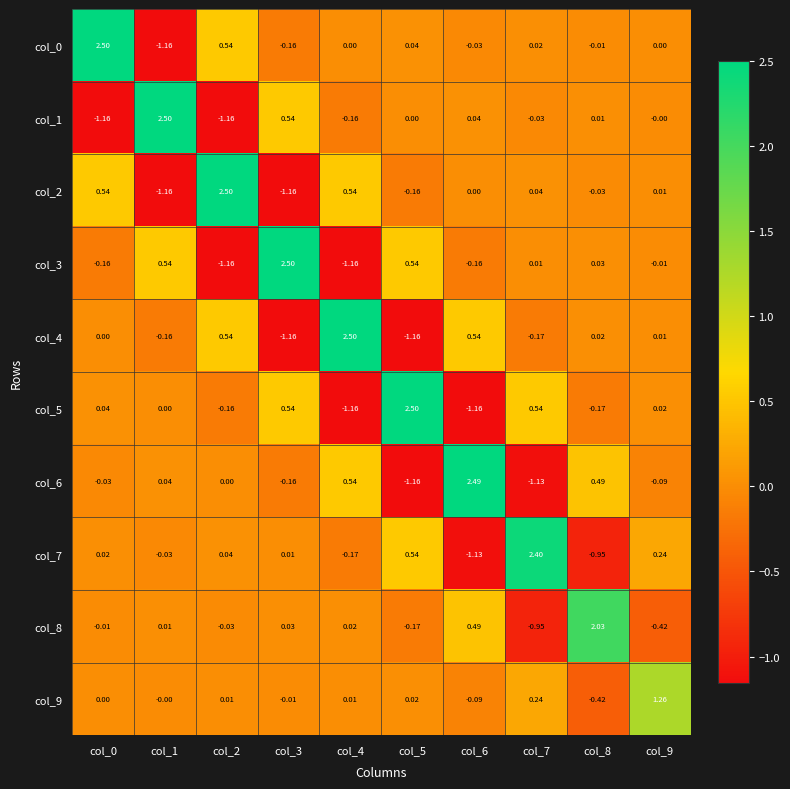

Is the value of col_0 at col_6 greater than the value of col_8 at col_7?

Yes